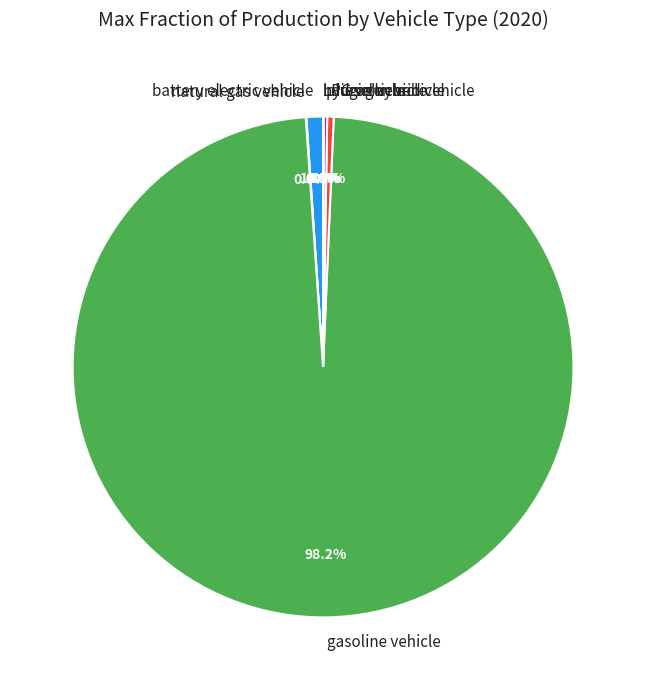

Do diesel vehicle and battery electric vehicle together represent more than half of the pie?

No